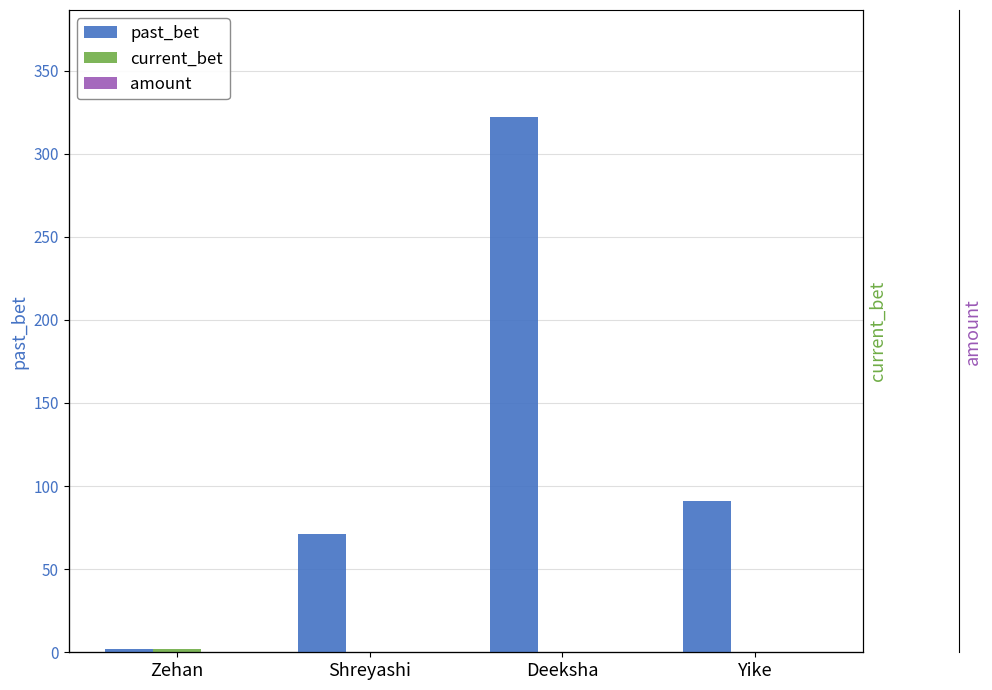

What is the maximum value shown in the chart?

322